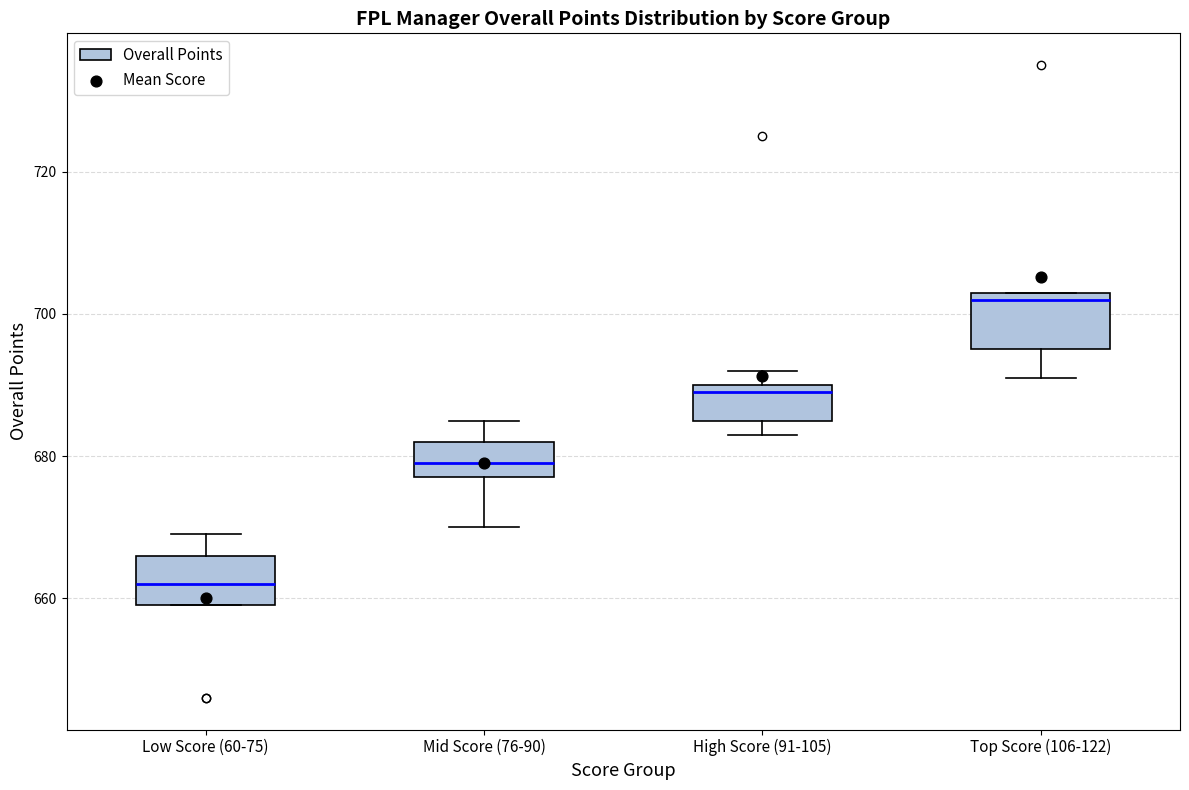

Reading left to right, transcribe this box plot: for each box, give where its median line is, the range the box spans, and where its two whiskers end, as read against the y-axis. The values are not printed on the chart, so give them approximately, as read against the axis.

Low Score (60-75): median 662, box 660 to 666, whiskers 660 to 670
Mid Score (76-90): median 680, box 678 to 682, whiskers 670 to 686
High Score (91-105): median 690 (just below the box's upper edge), box 686 to 690, whiskers 684 to 692
Top Score (106-122): median 702, box 696 to 704, whiskers 692 to 704